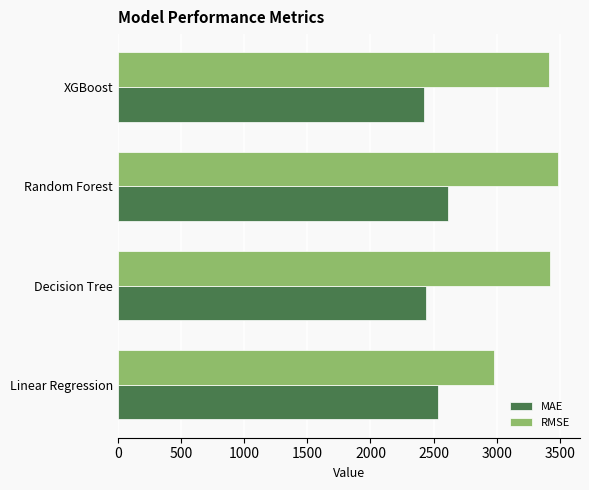

What is the difference between the highest and lowest values at XGBoost?

988.4